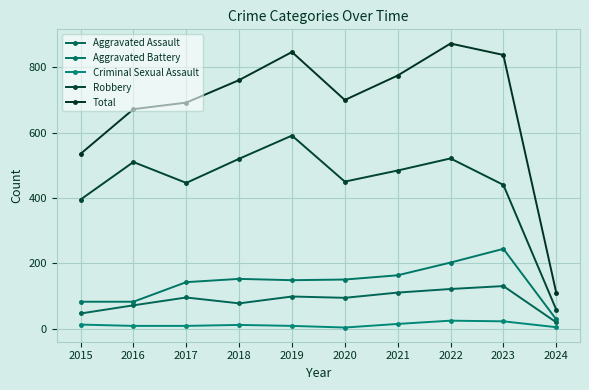

Which series has the largest total across all categories?

Total